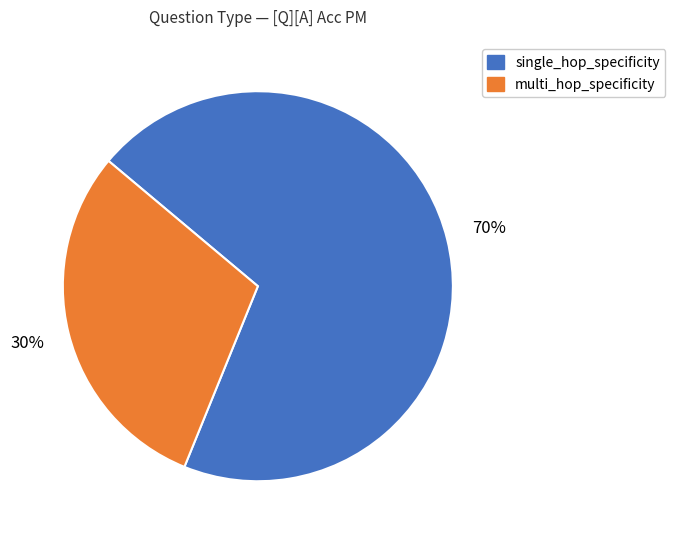

Which category has the smallest portion of the pie?

multi_hop_specificity